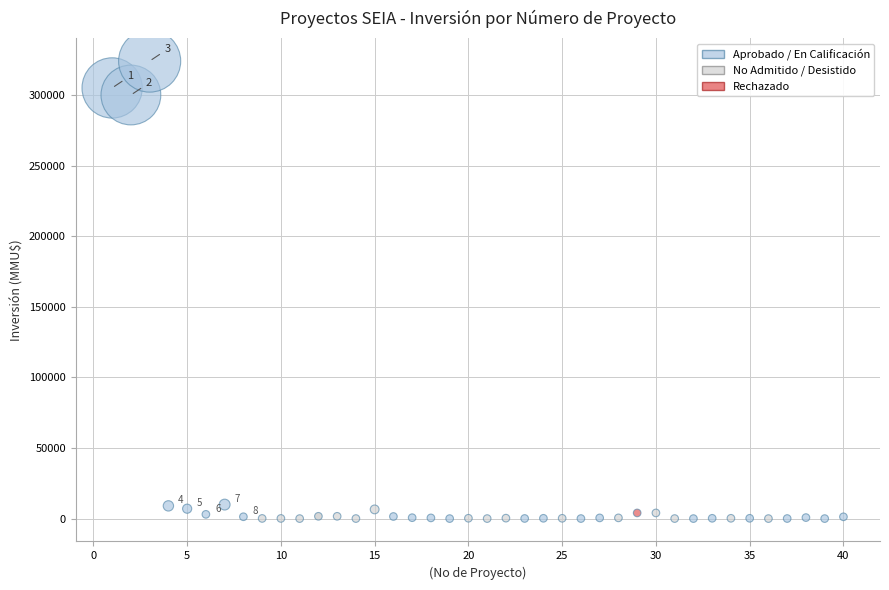

What is the range of X values (max minus min)?

39